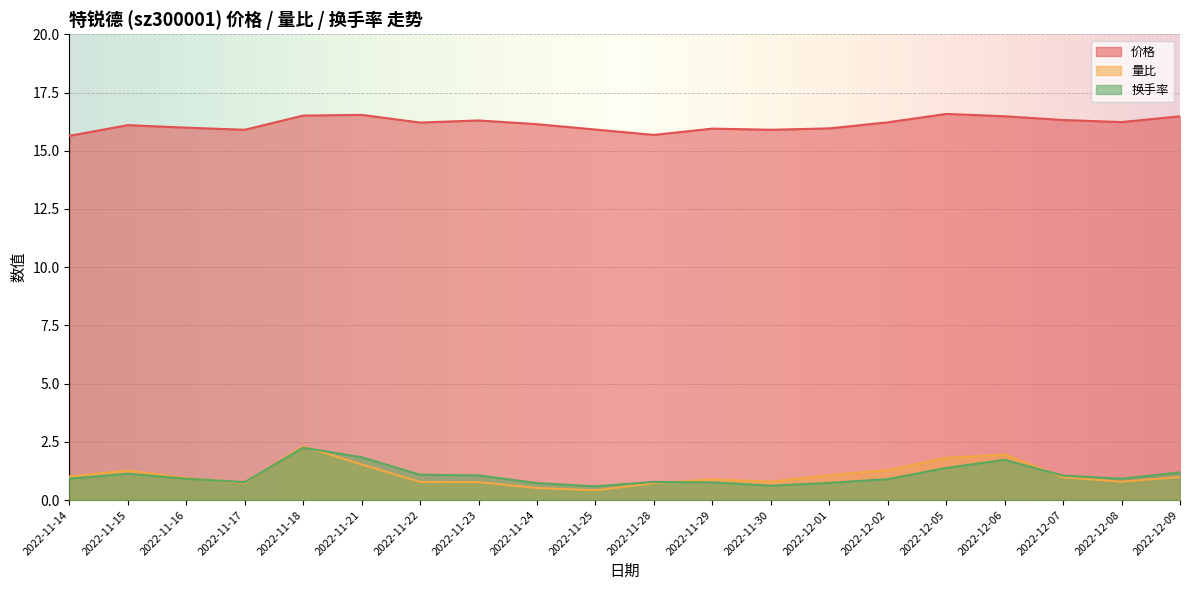

What is the difference between the maximum and second lowest values in the 价格 series?

0.9